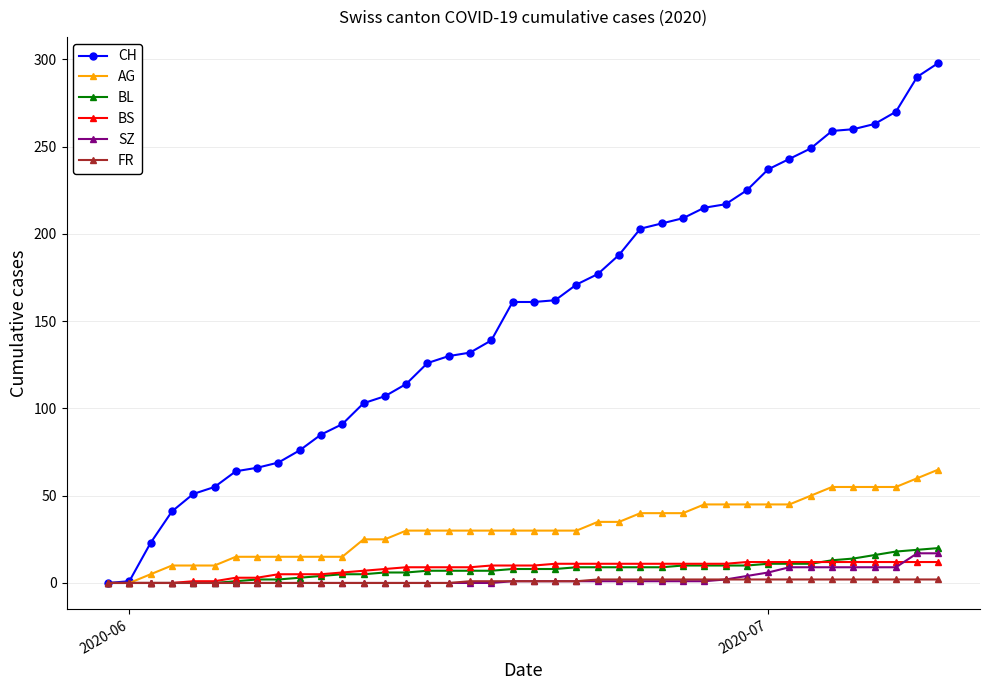

At how many categories does at least one series exceed 198?

15